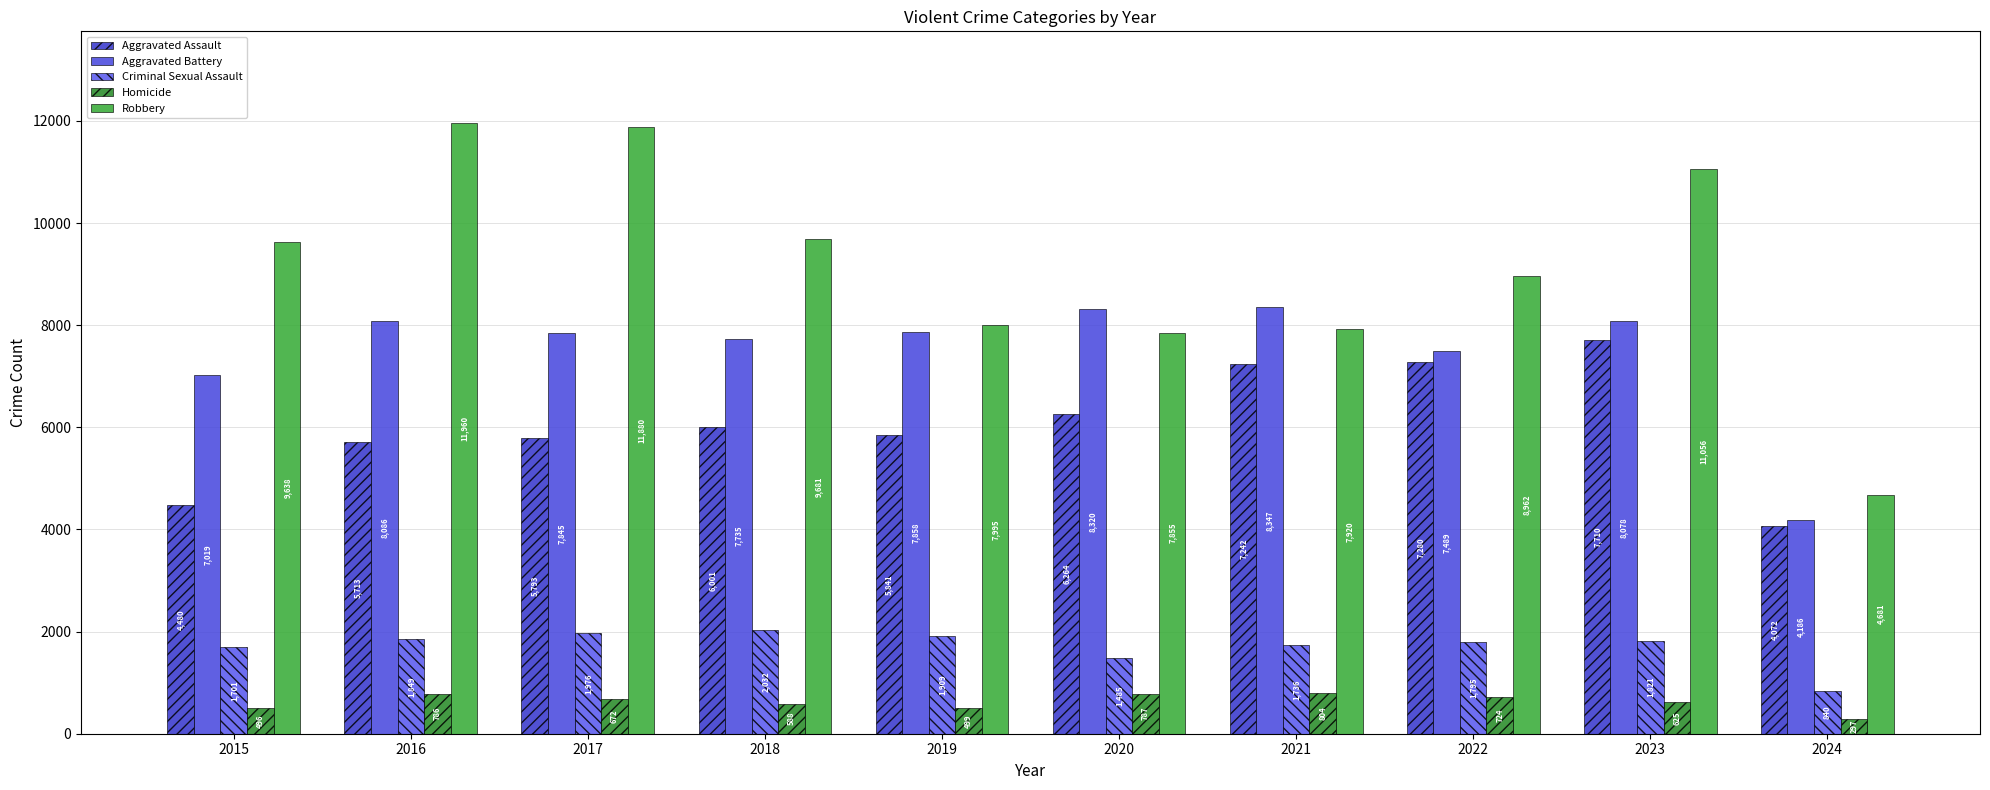

Where is Robbery nearest to the value 8320?

2019